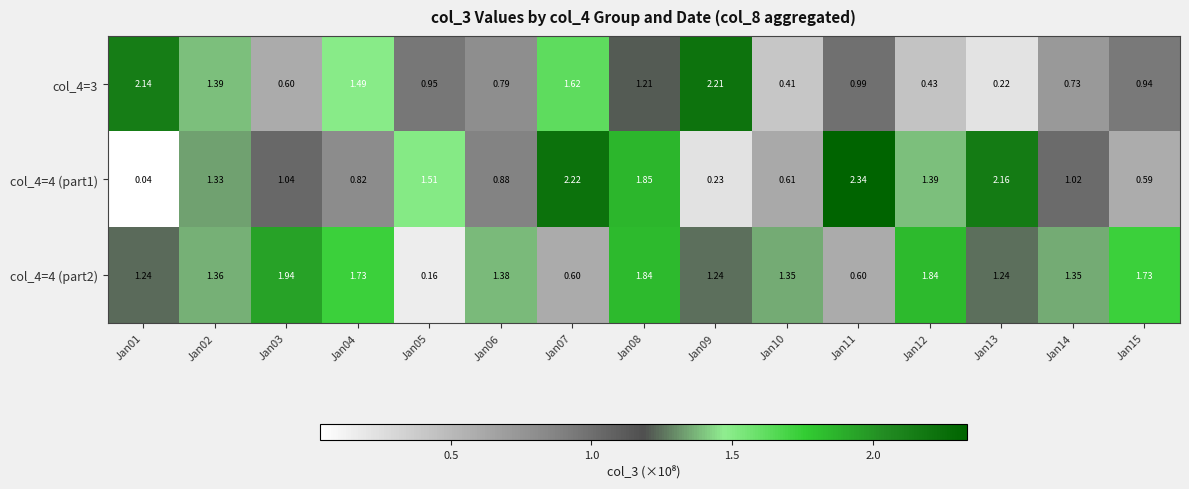

Rank the series by their maximum value, from highest to lowest.

col_4=4 (part1), col_4=3, col_4=4 (part2)